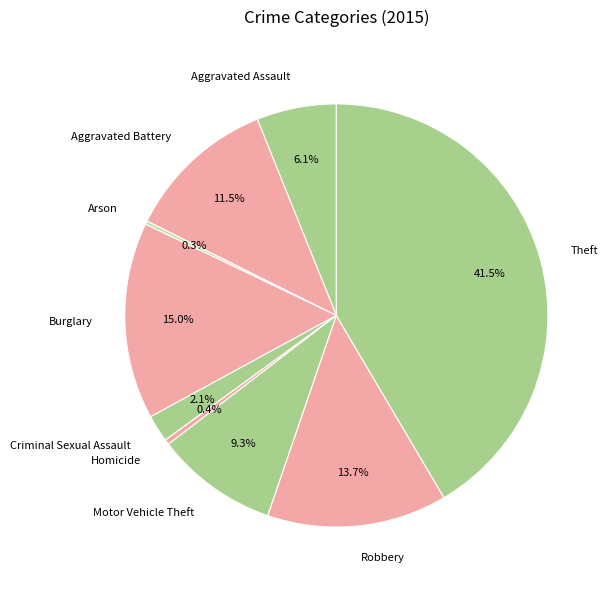

Combined, what portion of the pie is Aggravated Assault and Theft?

47.6%